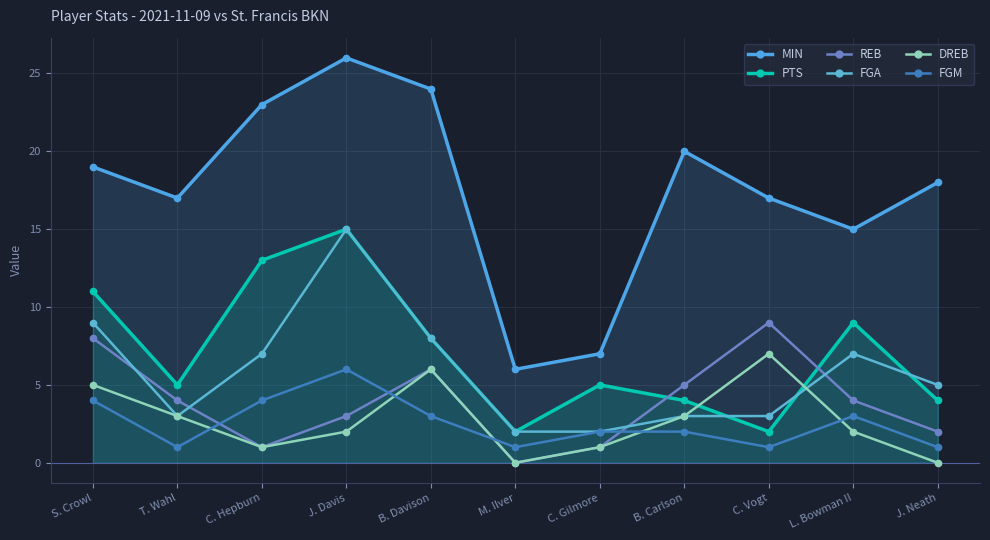

What position from the left is J. Neath?

11